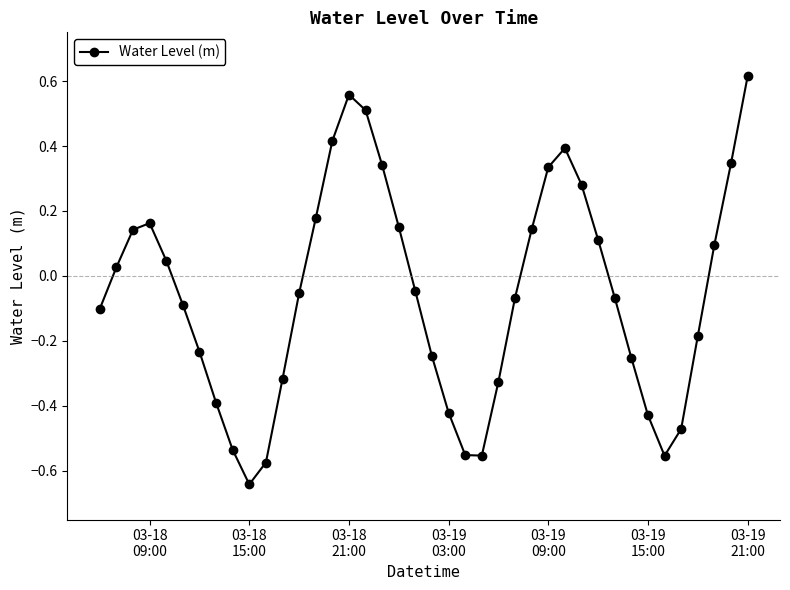

What is the sum of all values?

-2.3